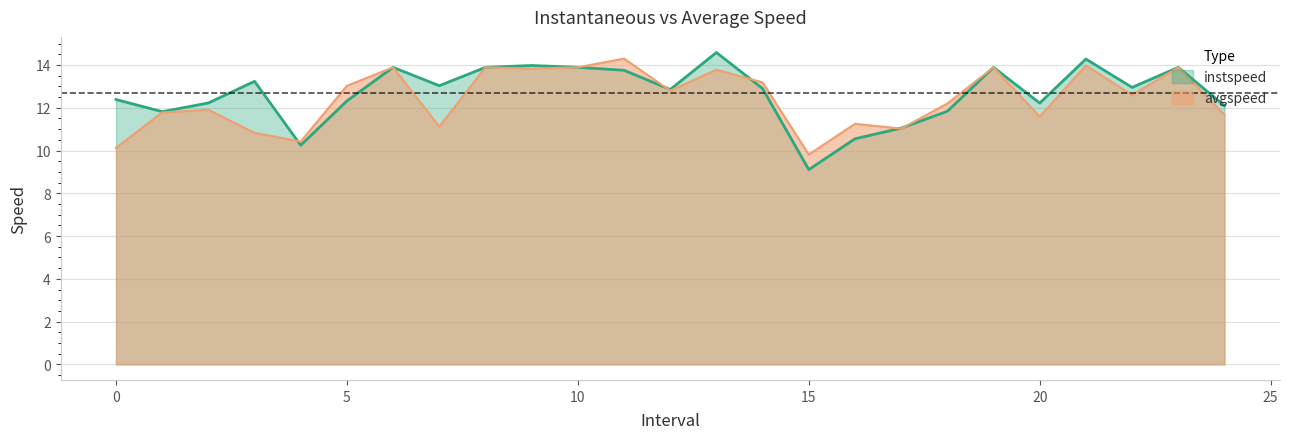

What is the average value of the avgspeed series?

12.4